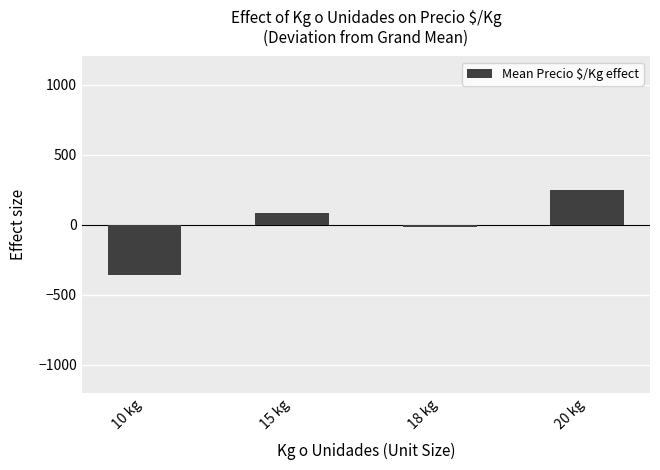

How many data points are less than 79?

2